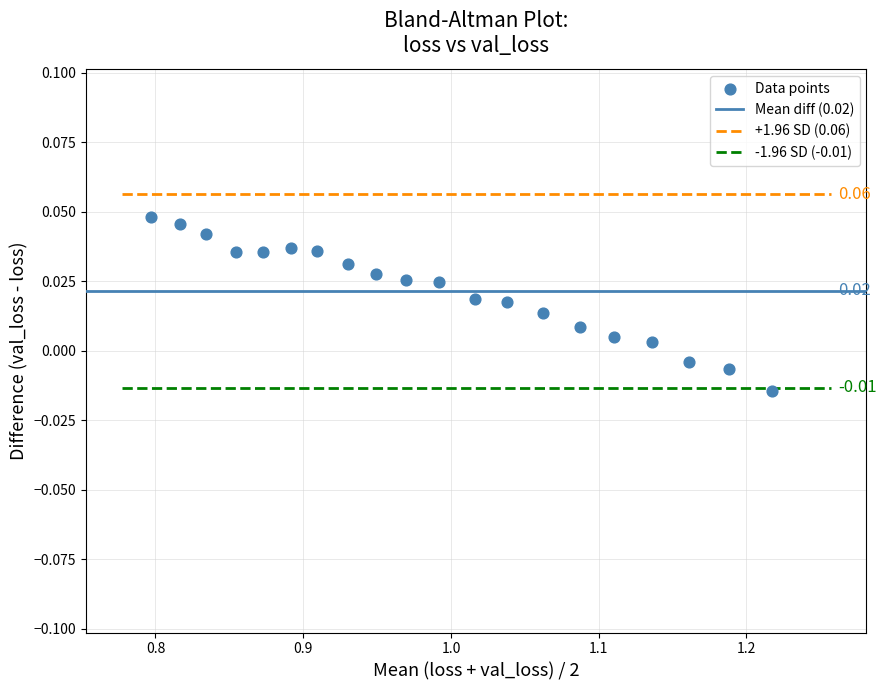

What is the range of X values (max minus min)?

0.4